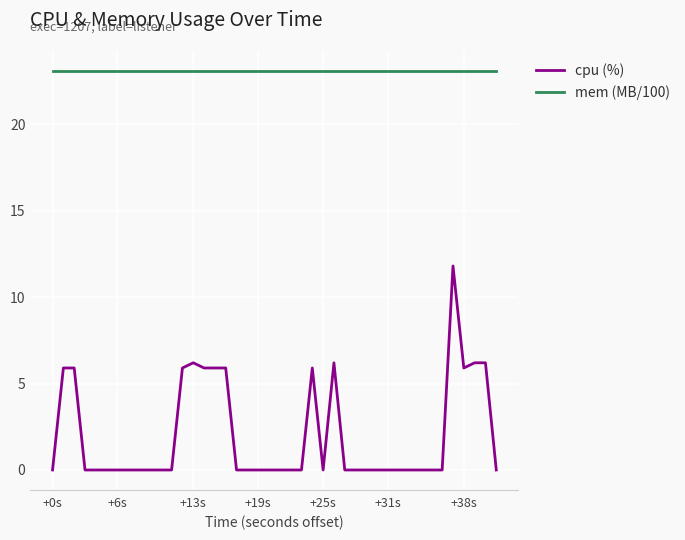

True or false: mem (MB/100) and cpu (%) cross at least once.

False